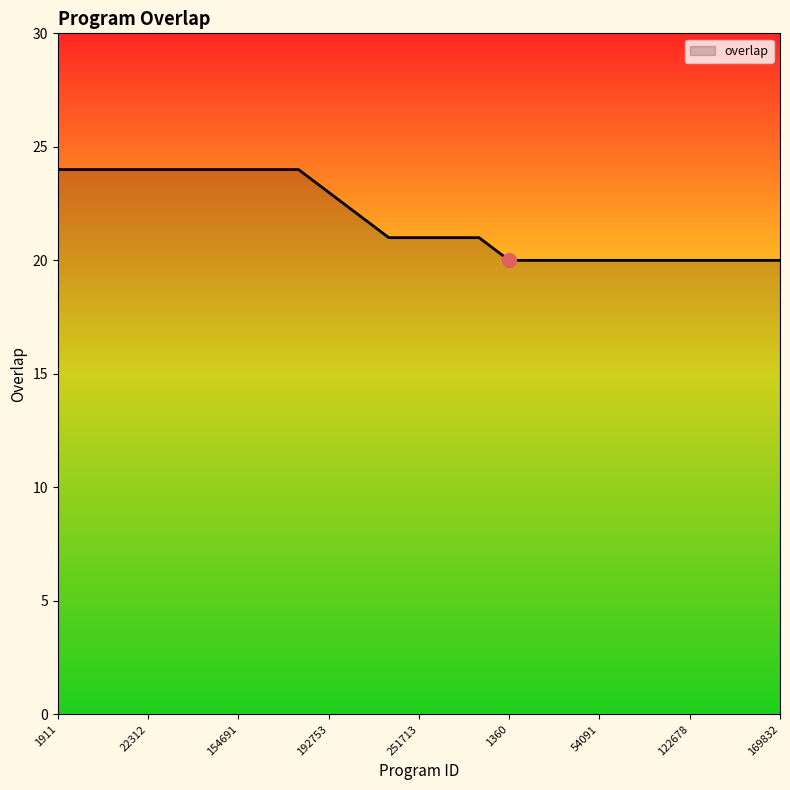

What is the maximum value shown in the chart?

24